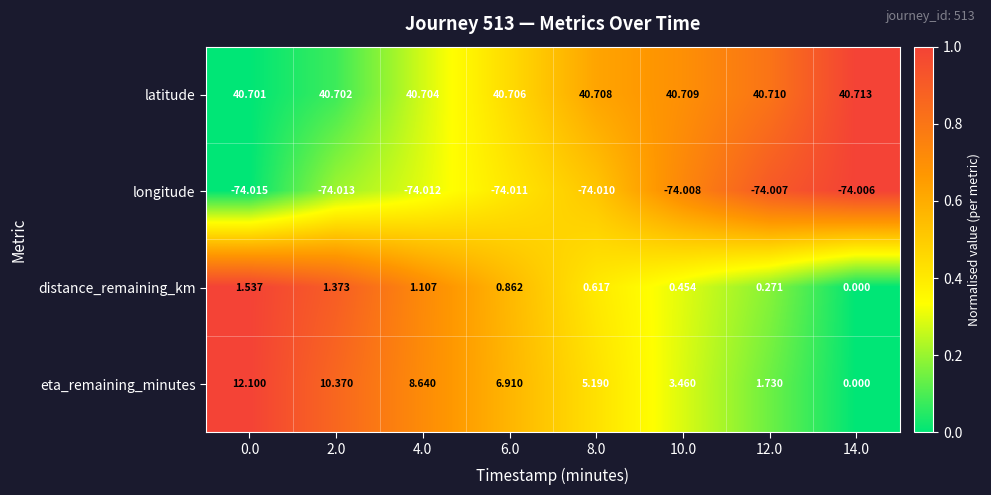

Is the value of eta_remaining_minutes at 4.0 greater than the value of latitude at 4.0?

No